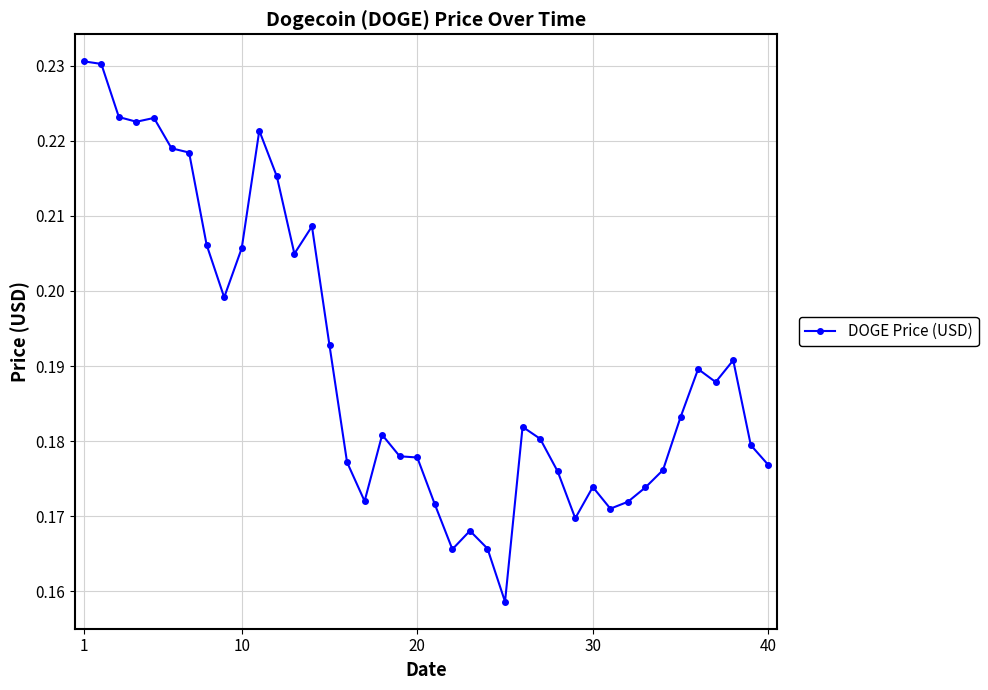

What is the sum of all values?

7.6